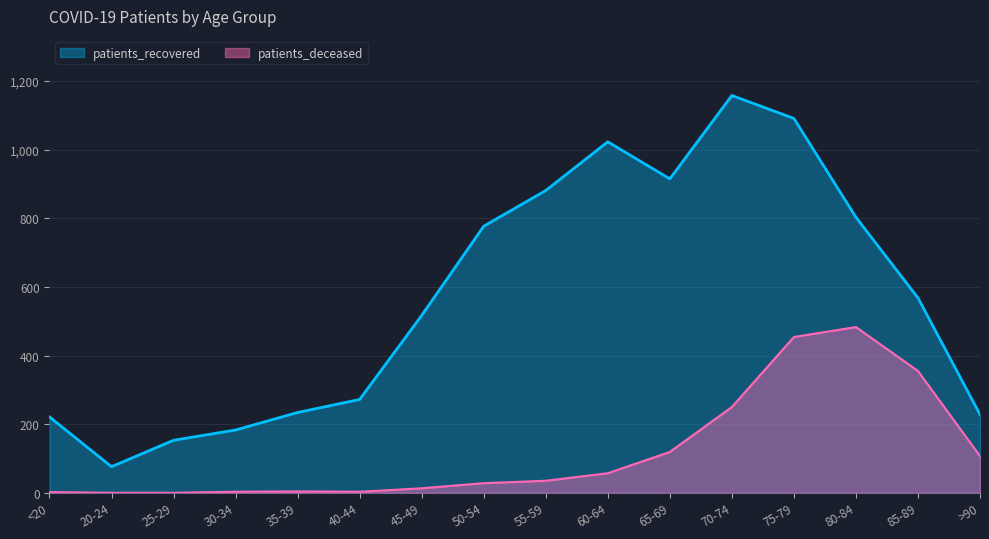

Where is the first local maximum for patients_deceased?

35-39